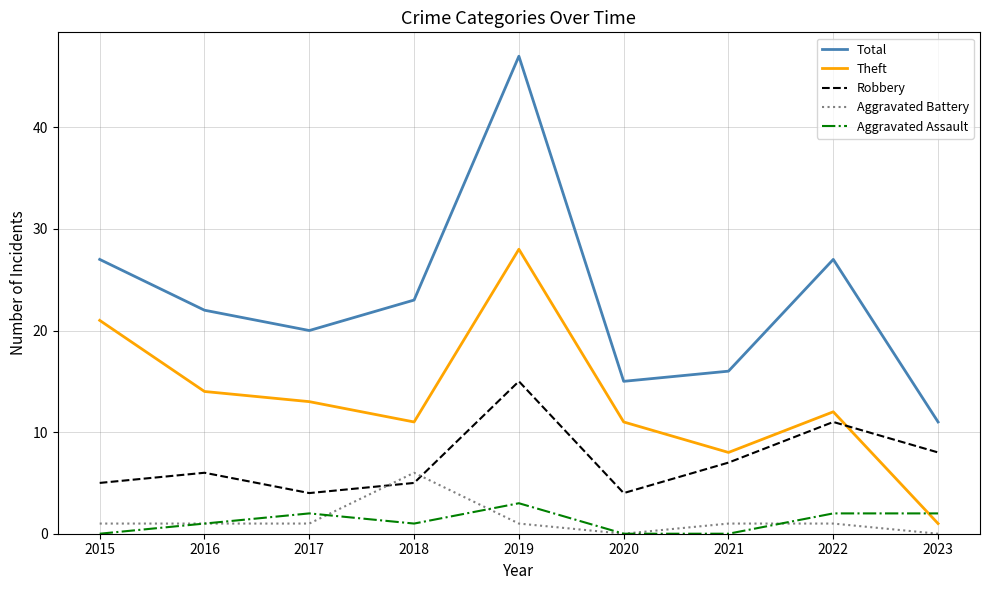

True or false: Theft and Aggravated Battery intersect in this chart.

False